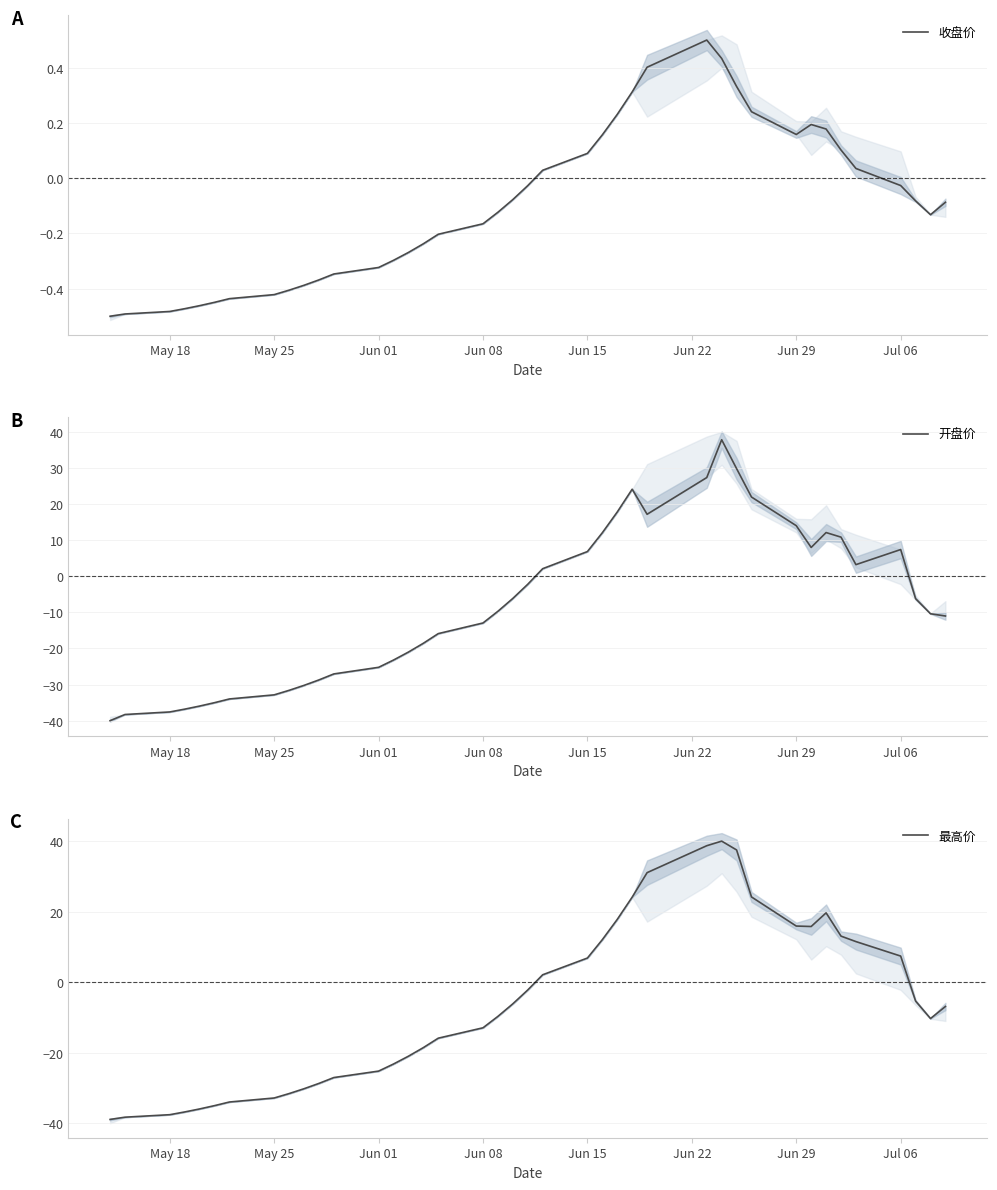

What is the maximum value shown in the chart?

40.0